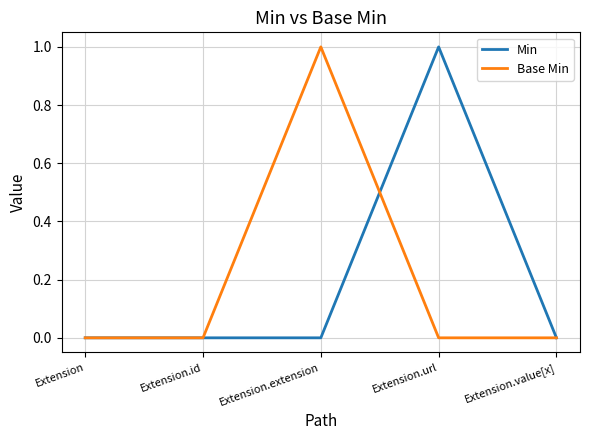

What position from the left is Extension.id?

2